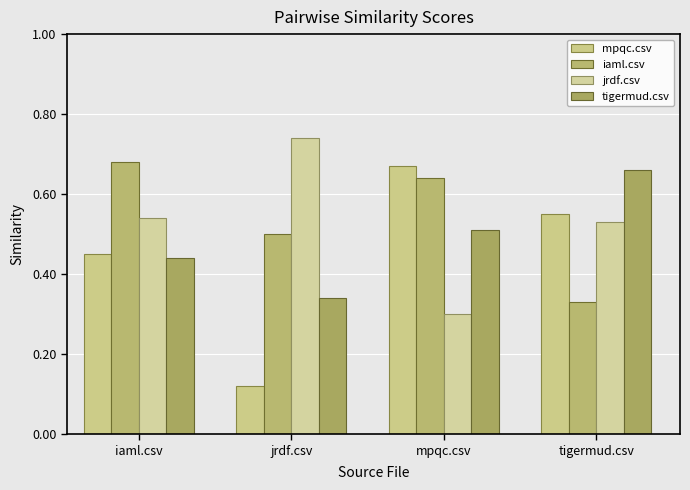

Reading right to left, extract all data points from this chart.

mpqc.csv: tigermud.csv=0.6	mpqc.csv=0.7	jrdf.csv=0.1	iaml.csv=0.5
iaml.csv: tigermud.csv=0.3	mpqc.csv=0.6	jrdf.csv=0.5	iaml.csv=0.7
jrdf.csv: tigermud.csv=0.5	mpqc.csv=0.3	jrdf.csv=0.7	iaml.csv=0.5
tigermud.csv: tigermud.csv=0.7	mpqc.csv=0.5	jrdf.csv=0.3	iaml.csv=0.4